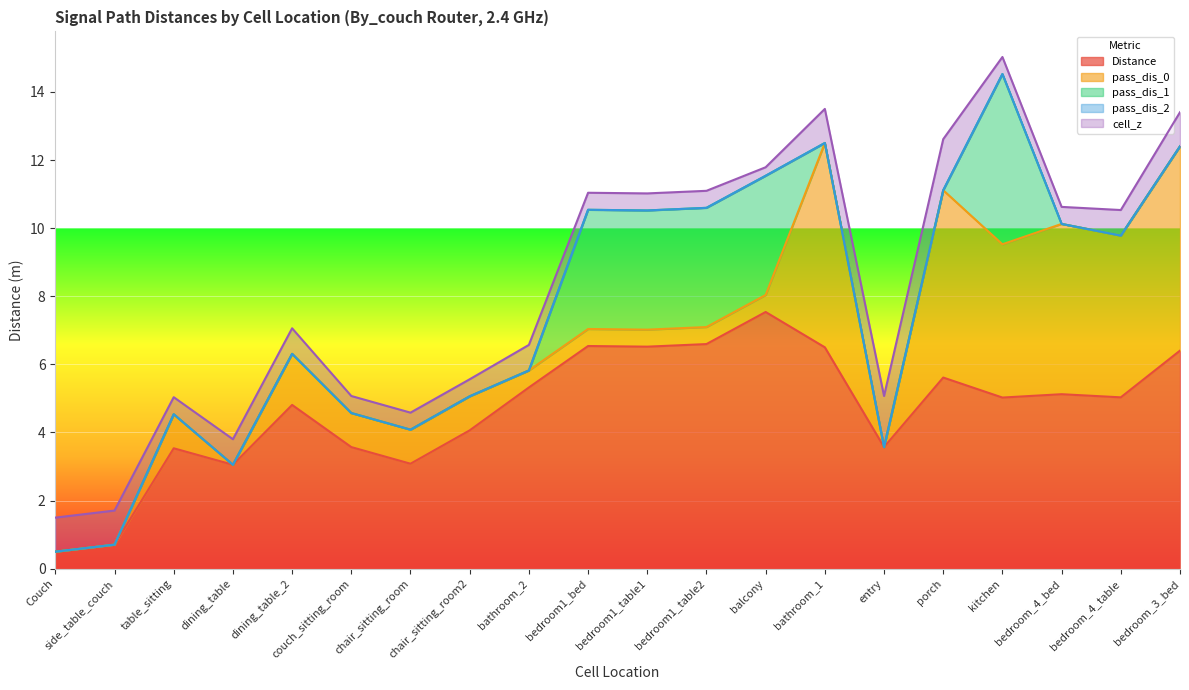

Where does the Distance series first go above 5?

bathroom_2